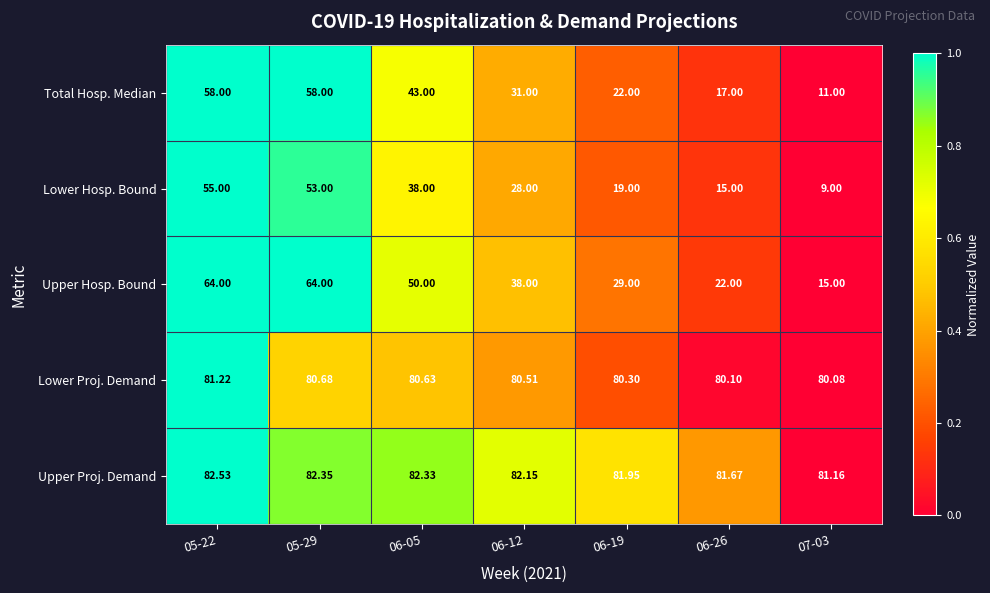

Between 06-05 and 07-03, which series saw the biggest shift?

Upper Hosp. Bound